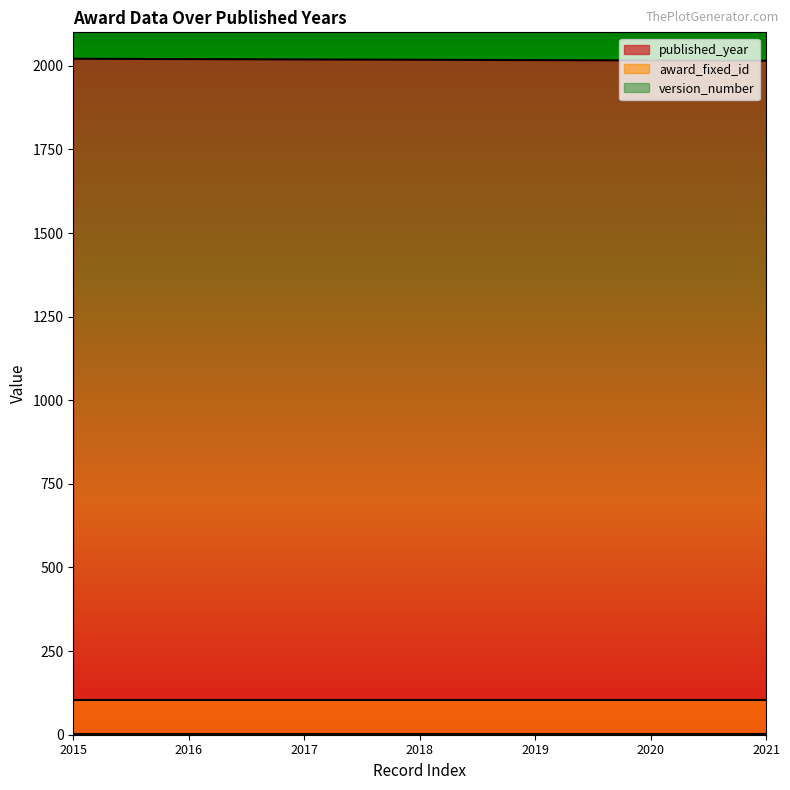

Reading left to right, list all the values displayed in this chart.

published_year: 2021	2020	2019	2018	2017	2016	2015
award_fixed_id: 103	103	103	103	103	103	103
version_number: 2	2	2	2	2	2	2